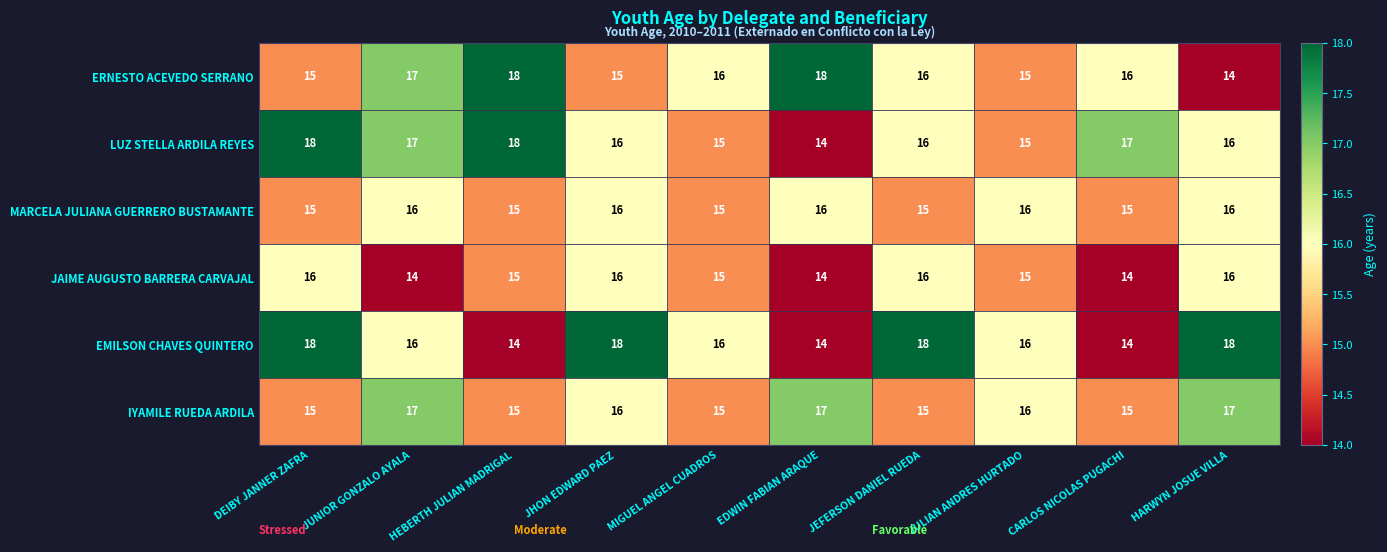

What is the spread (max minus min) of values at JHON EDWARD PAEZ?

3